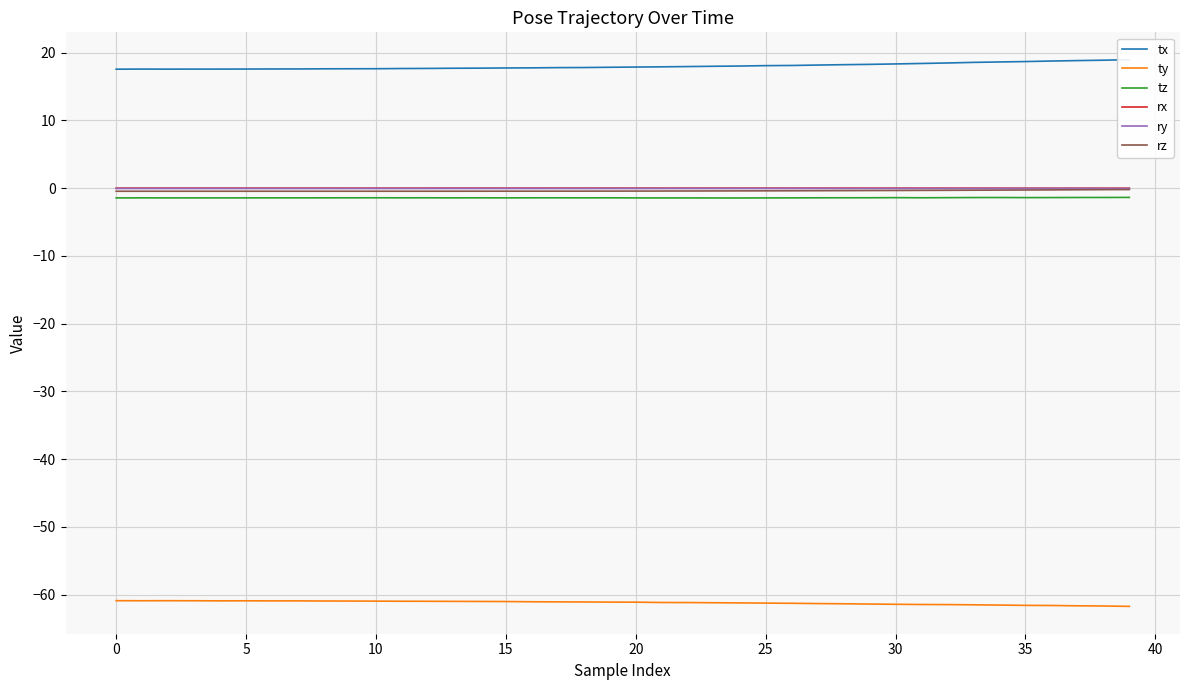

How many data points does each series have?

40